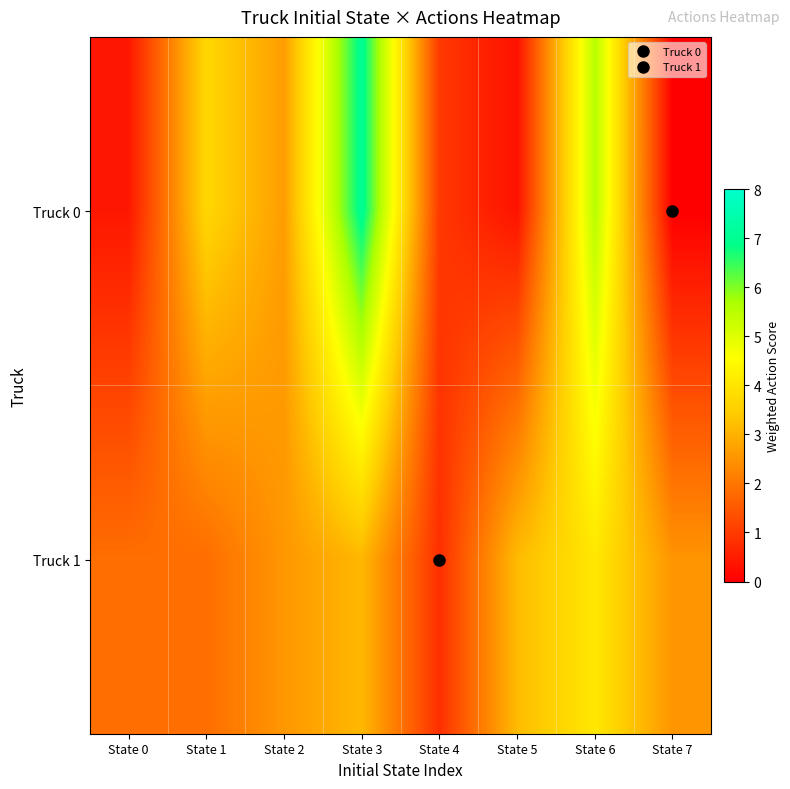

Which series has the largest total across all categories?

Truck 0